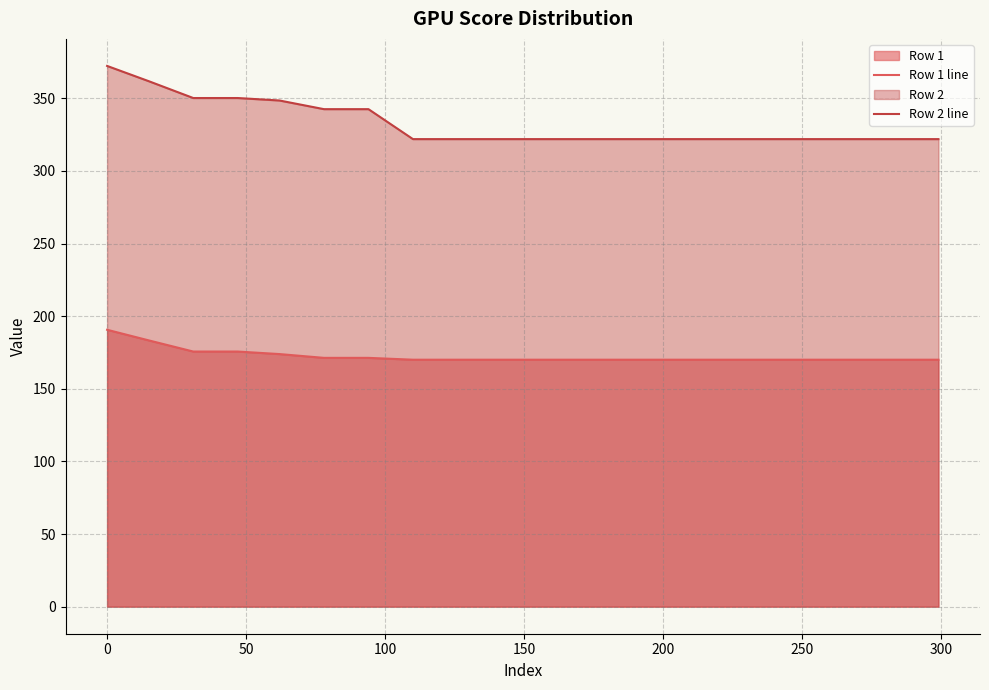

Rank the series by their maximum value, from lowest to highest.

Row 1 line, Row 2 line